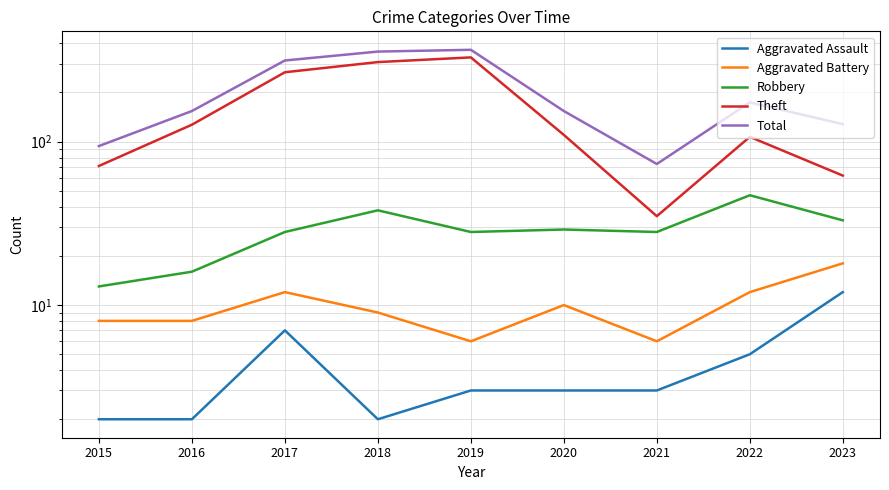

Rank the series by their maximum value, from highest to lowest.

Total, Theft, Robbery, Aggravated Battery, Aggravated Assault